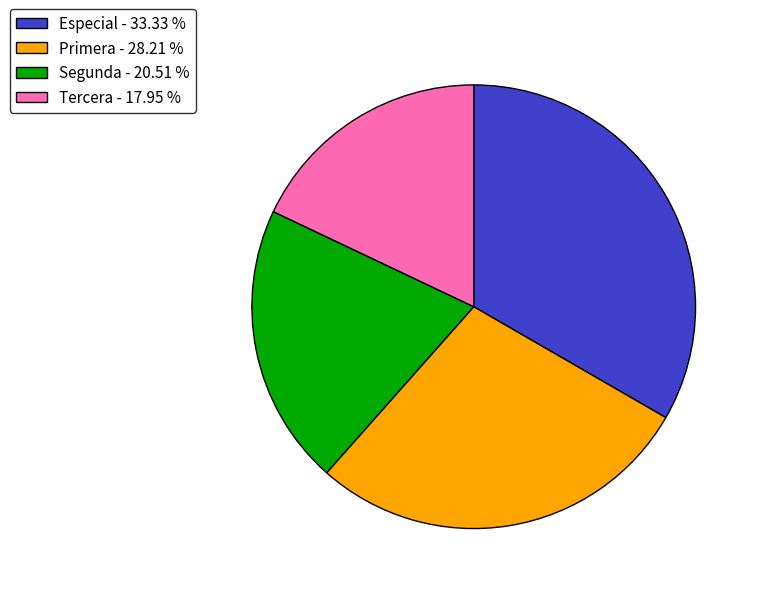

What is the ratio of the value at Especial to the value at Tercera?

1.9